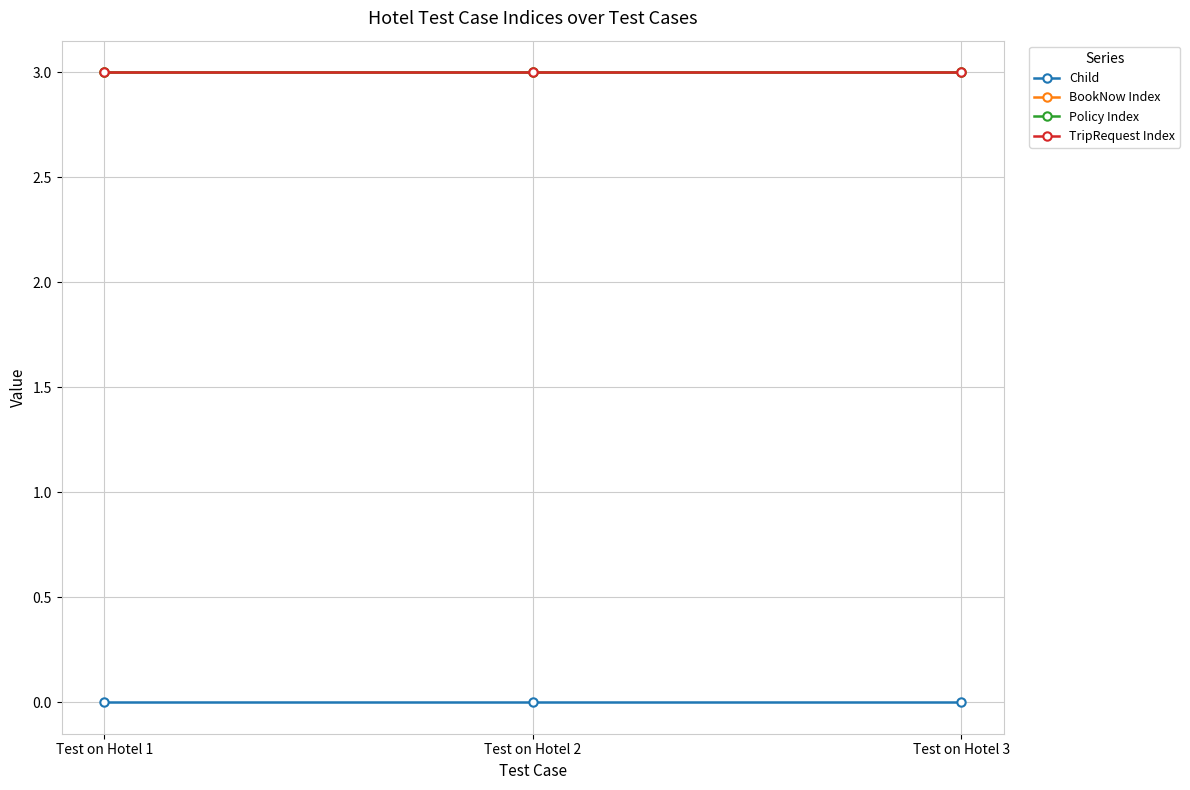

Is this an area chart (filled region under the line)?

No